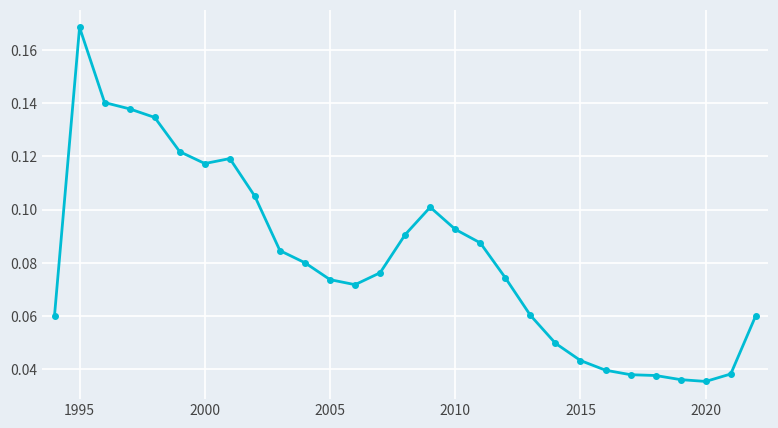

Is this an area chart (filled region under the line)?

No